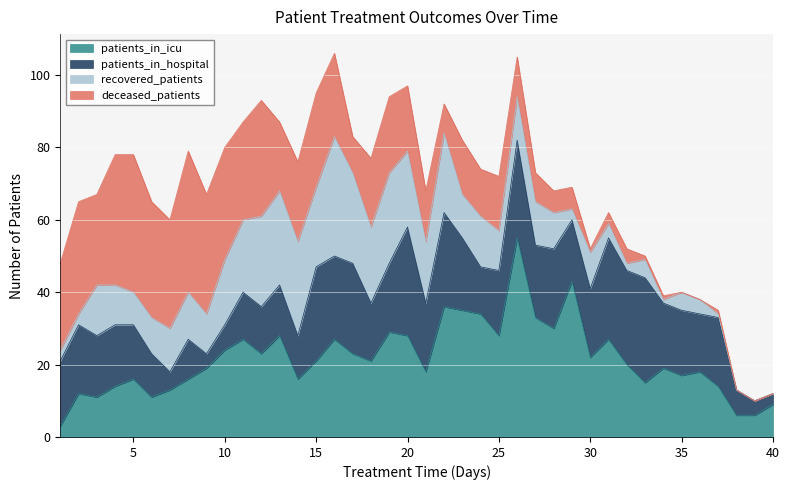

Is it true that recovered_patients equals 10 at 28?

True